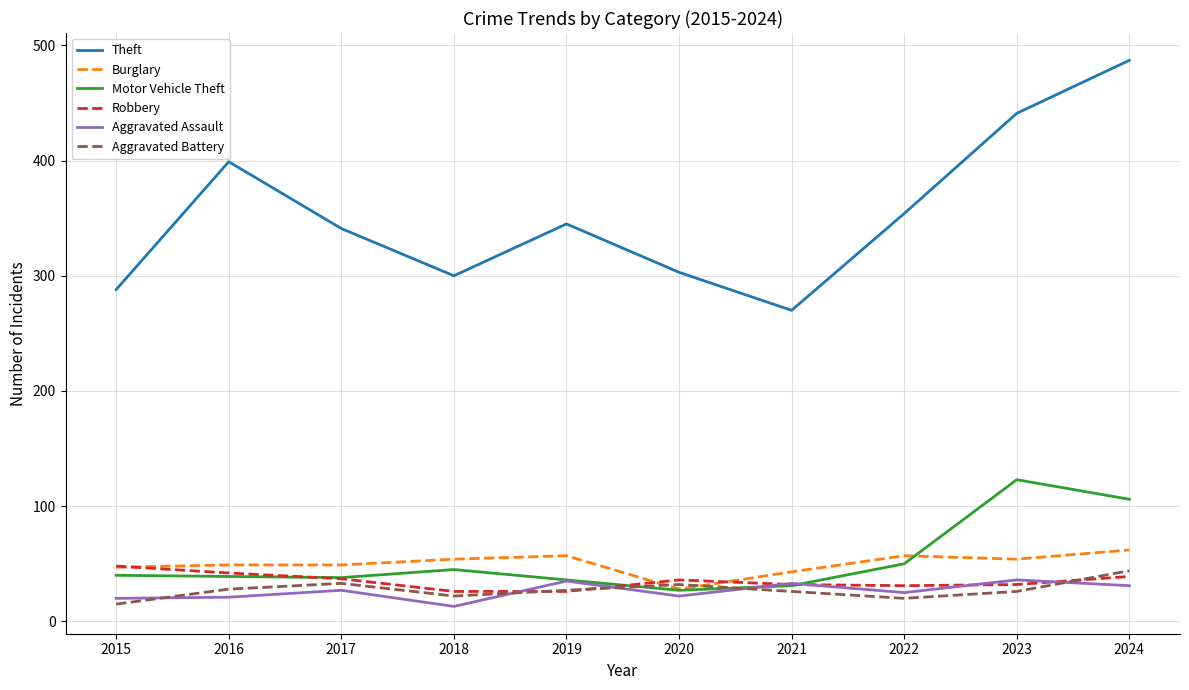

In Aggravated Assault, how many points are higher than both neighbors (excluding endpoints)?

4